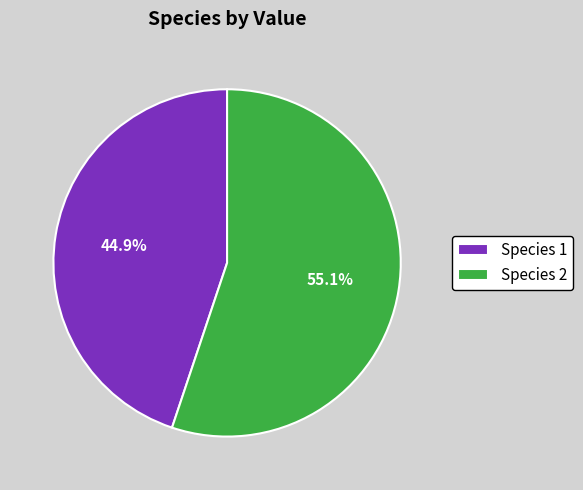

Count the number of slices in the pie.

2